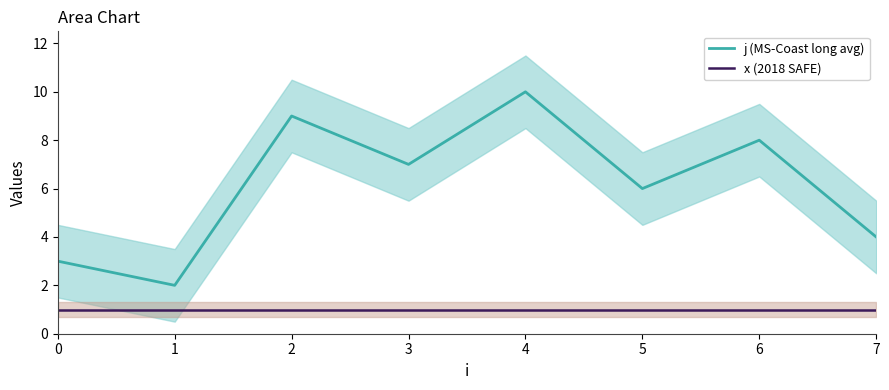

What is the value of the j (MS-Coast long avg) point at the 5th from the left?

10